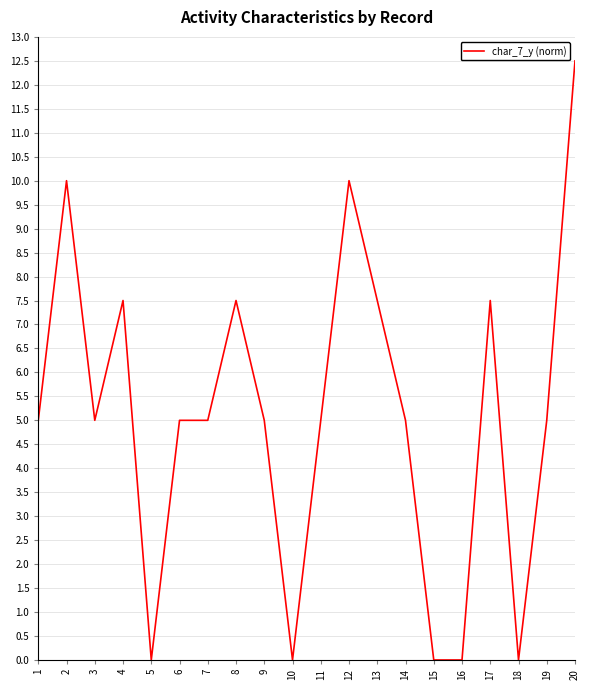

The chart shows a value of 0.0 at 18. True or false?

True